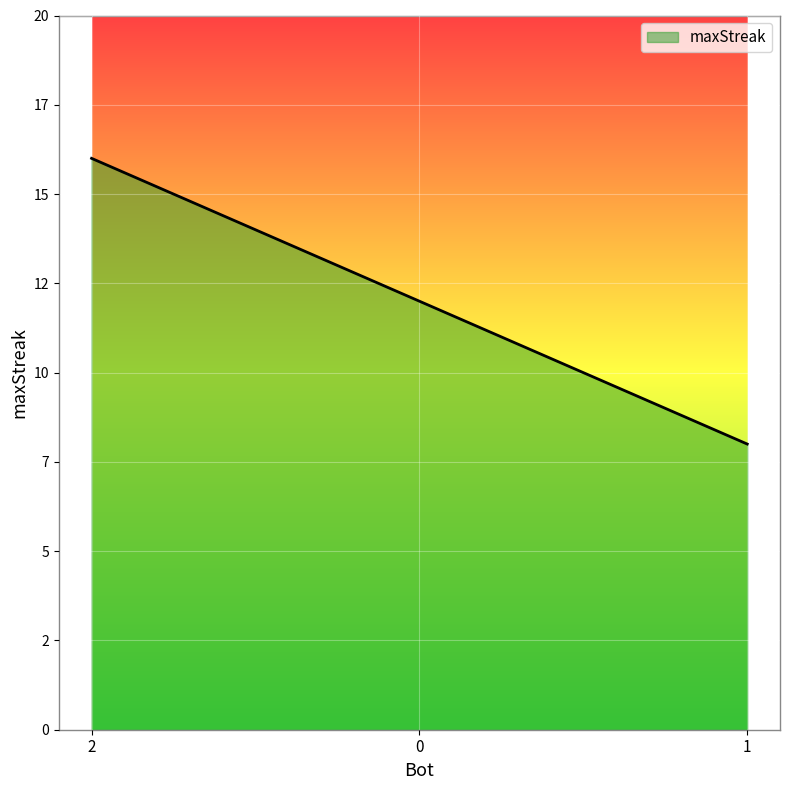

Does the chart have visible grid lines?

Yes